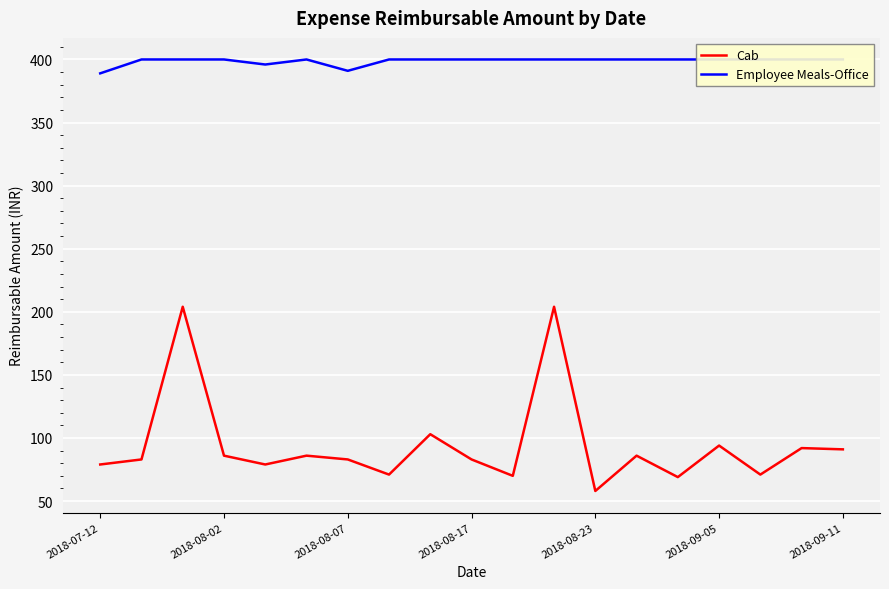

The value of Cab at 2018-08-17 is 20. True or false?

False